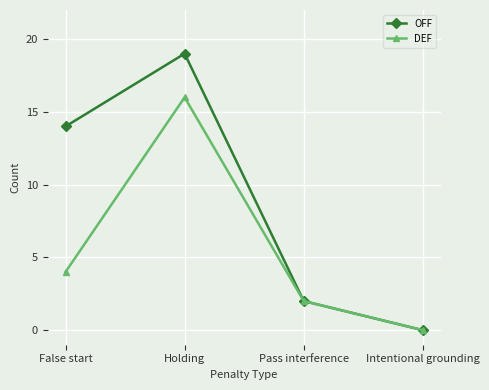

What are all the series names shown in the legend?

OFF, DEF